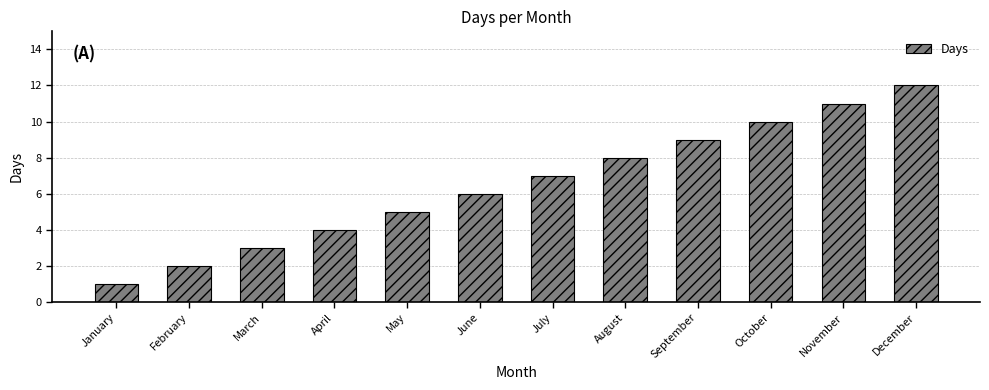

Rank the categories by value from highest to lowest.

December, November, October, September, August, July, June, May, April, March, February, January